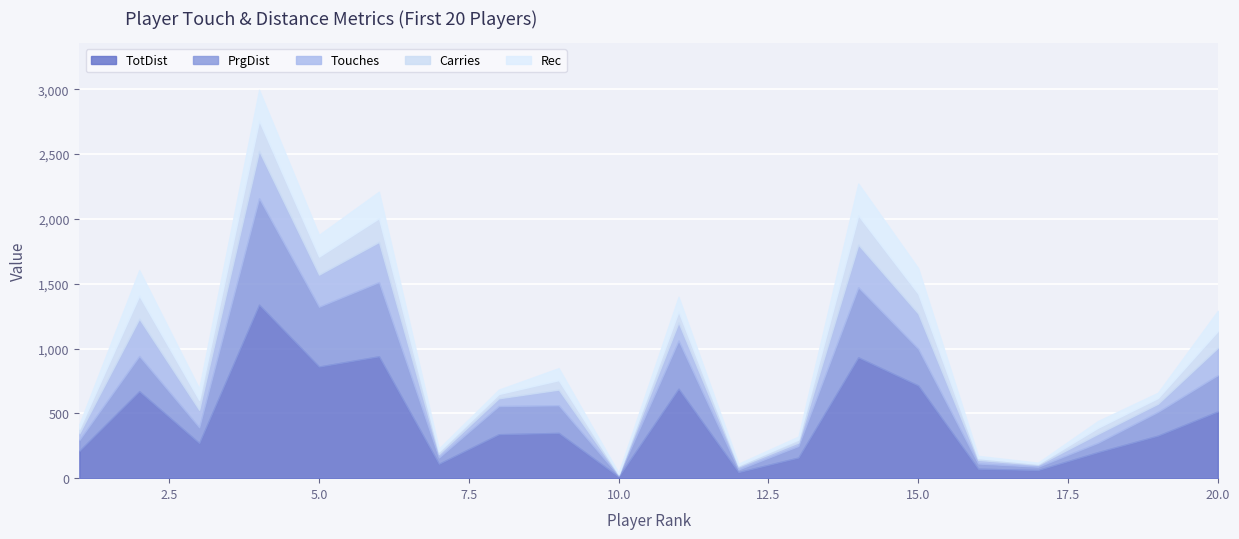

What is the spread (max minus min) of values at 10?

6